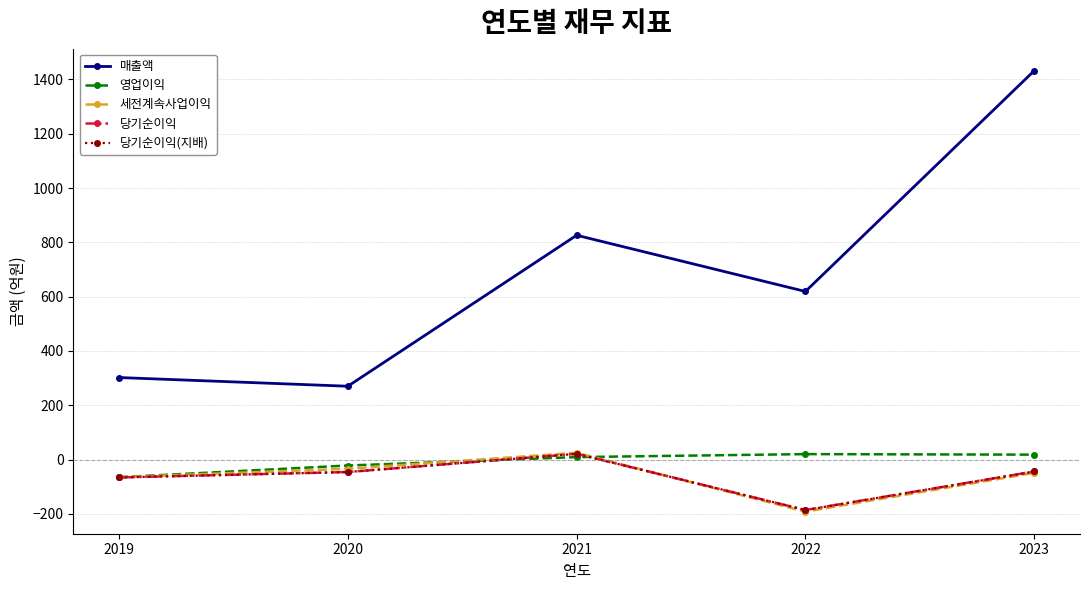

Does the chart have visible grid lines?

Yes